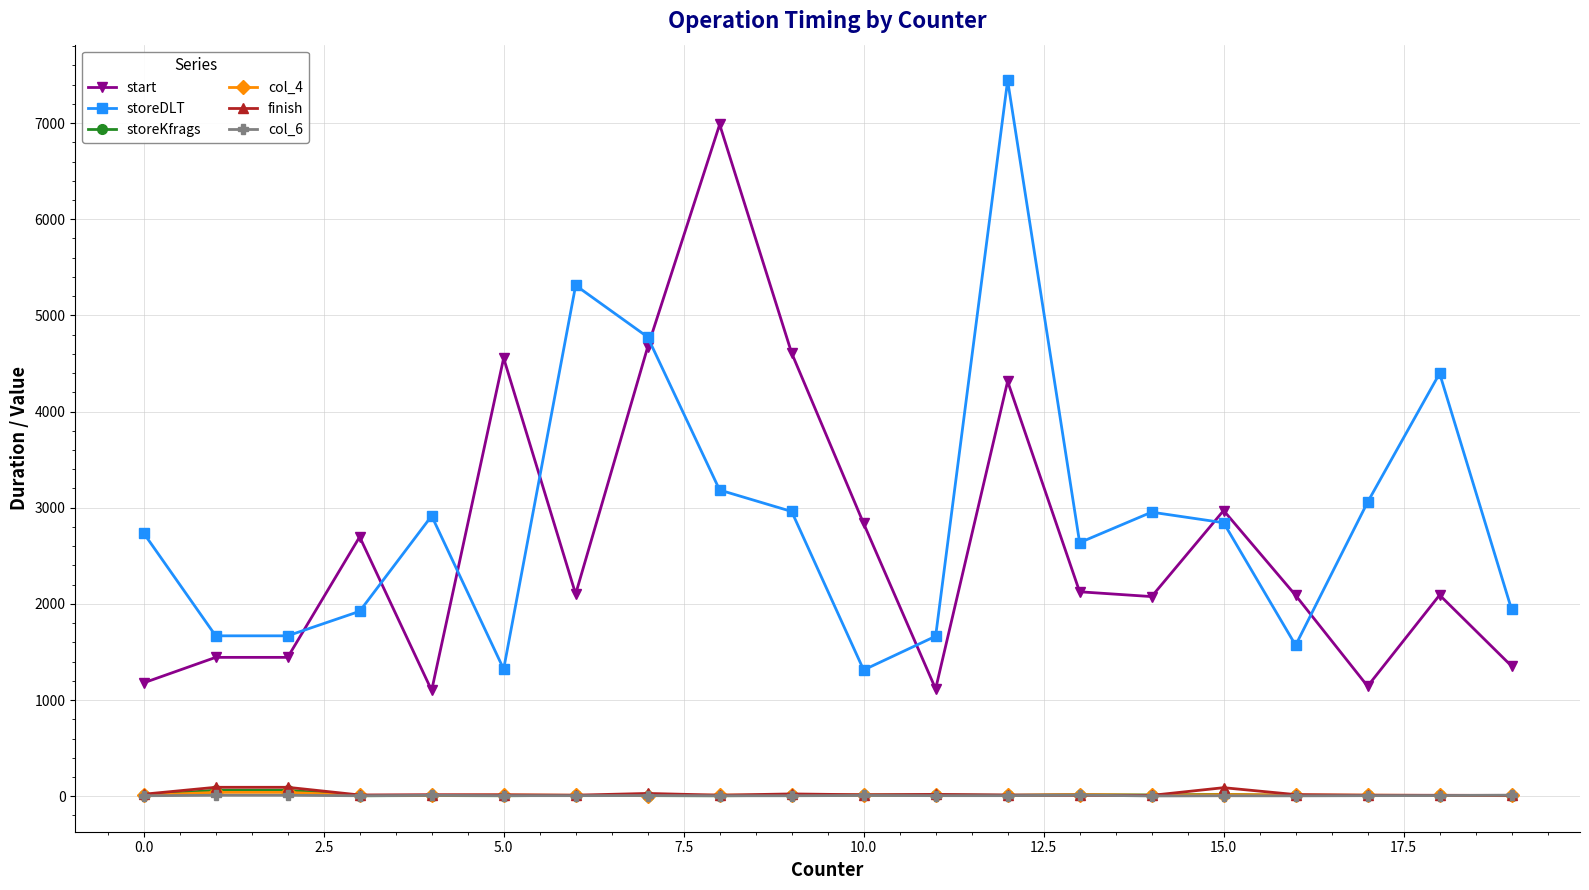

True or false: storeKfrags and storeDLT intersect in this chart.

False